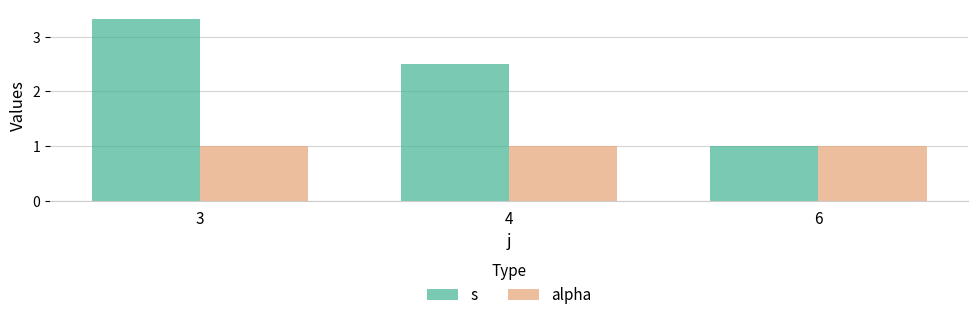

What is the maximum value shown in the chart?

3.3